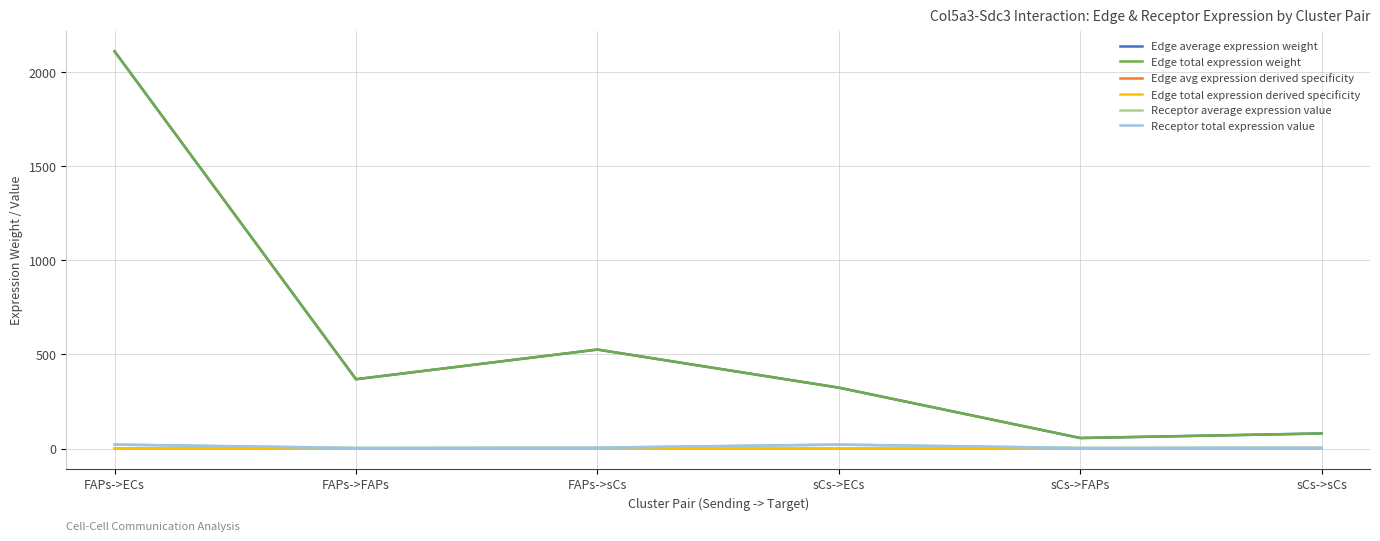

Reading left to right, what are all the values shown in this chart?

Edge average expression weight: FAPs->ECs=2109.0	FAPs->FAPs=368.7	FAPs->sCs=526.2	sCs->ECs=323.9	sCs->FAPs=56.6	sCs->sCs=80.8
Edge total expression weight: FAPs->ECs=2109.0	FAPs->FAPs=368.7	FAPs->sCs=526.2	sCs->ECs=323.9	sCs->FAPs=56.6	sCs->sCs=80.8
Edge avg expression derived specificity: FAPs->ECs=0.6	FAPs->FAPs=0.1	FAPs->sCs=0.2	sCs->ECs=0.1	sCs->FAPs=0.0	sCs->sCs=0.0
Edge total expression derived specificity: FAPs->ECs=0.6	FAPs->FAPs=0.1	FAPs->sCs=0.2	sCs->ECs=0.1	sCs->FAPs=0.0	sCs->sCs=0.0
Receptor average expression value: FAPs->ECs=21.7	FAPs->FAPs=3.8	FAPs->sCs=5.4	sCs->ECs=21.7	sCs->FAPs=3.8	sCs->sCs=5.4
Receptor total expression value: FAPs->ECs=21.7	FAPs->FAPs=3.8	FAPs->sCs=5.4	sCs->ECs=21.7	sCs->FAPs=3.8	sCs->sCs=5.4